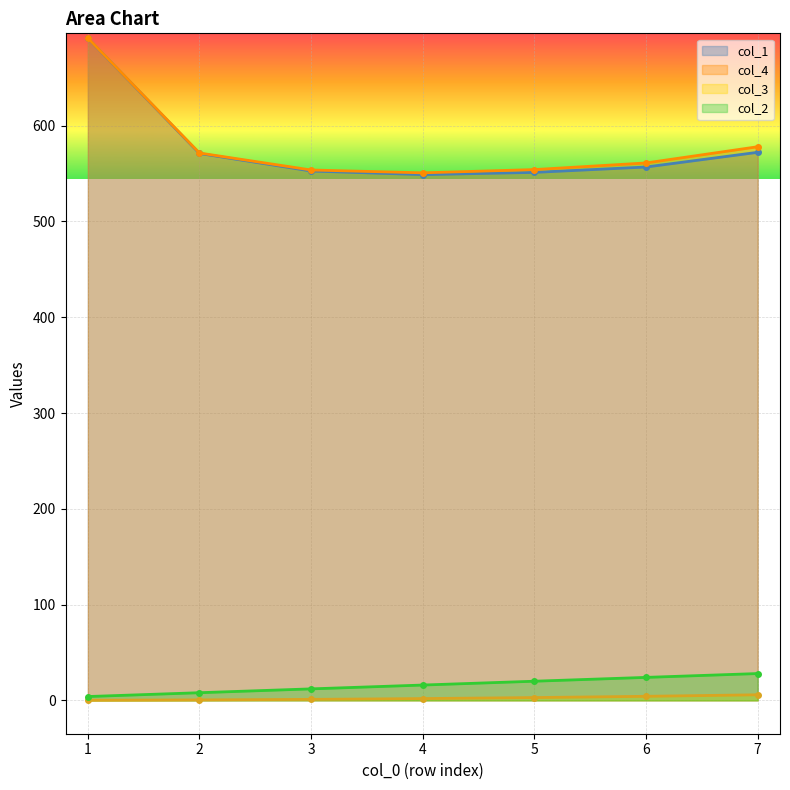

The col_1 series shows 556.9 at 6. True or false?

True